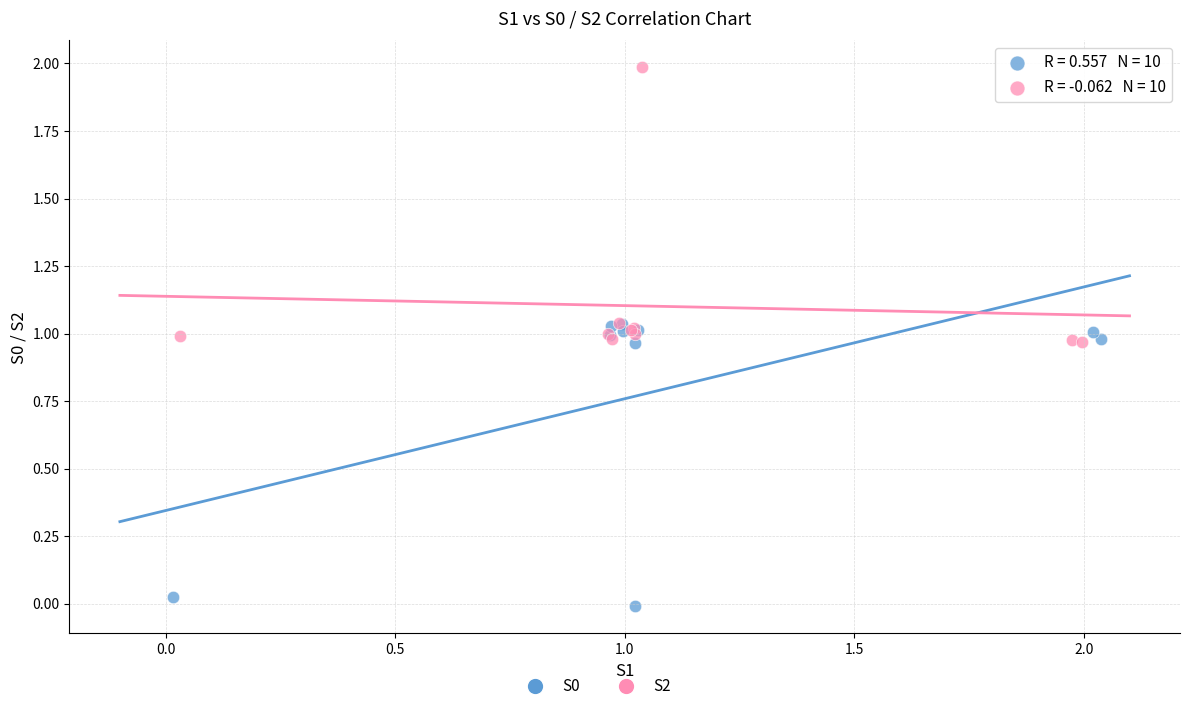

Which series contains the highest Y value?

S2